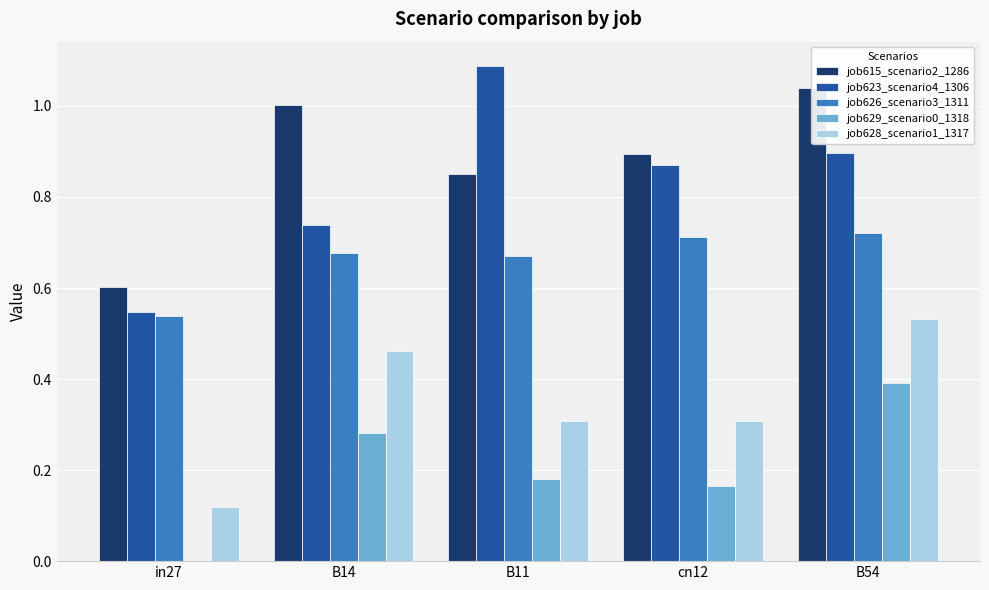

Reading left to right, transcribe all the data shown in this chart.

job615_scenario2_1286: 0.6	1.0	0.9	0.9	1.0
job623_scenario4_1306: 0.5	0.7	1.1	0.9	0.9
job626_scenario3_1311: 0.5	0.7	0.7	0.7	0.7
job629_scenario0_1318: 0.0	0.3	0.2	0.2	0.4
job628_scenario1_1317: 0.1	0.5	0.3	0.3	0.5